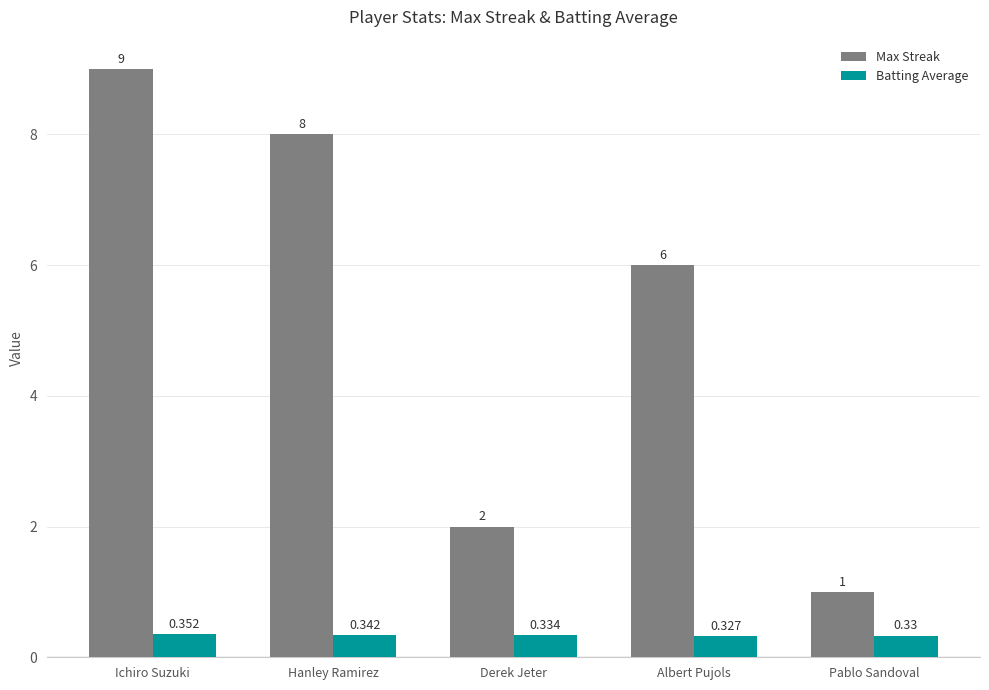

Are the bars horizontal?

No